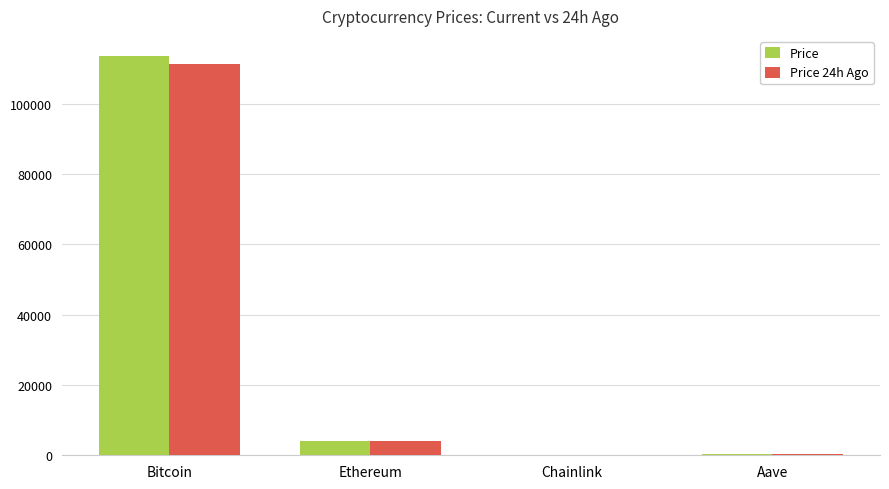

Is it true that Price 24h Ago equals 163217.8 at Bitcoin?

False